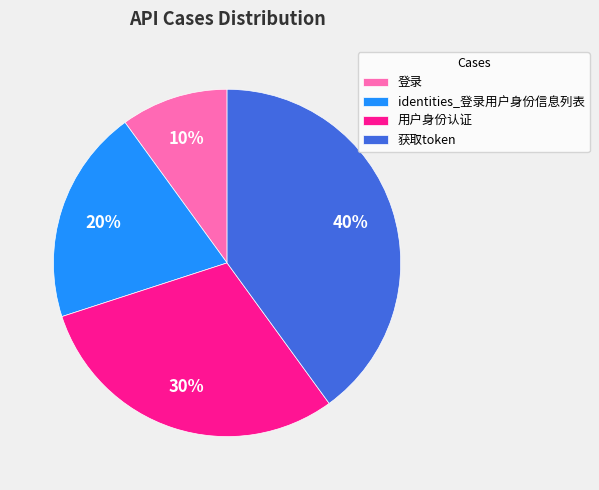

Does 登录 account for over 50% of the chart?

No